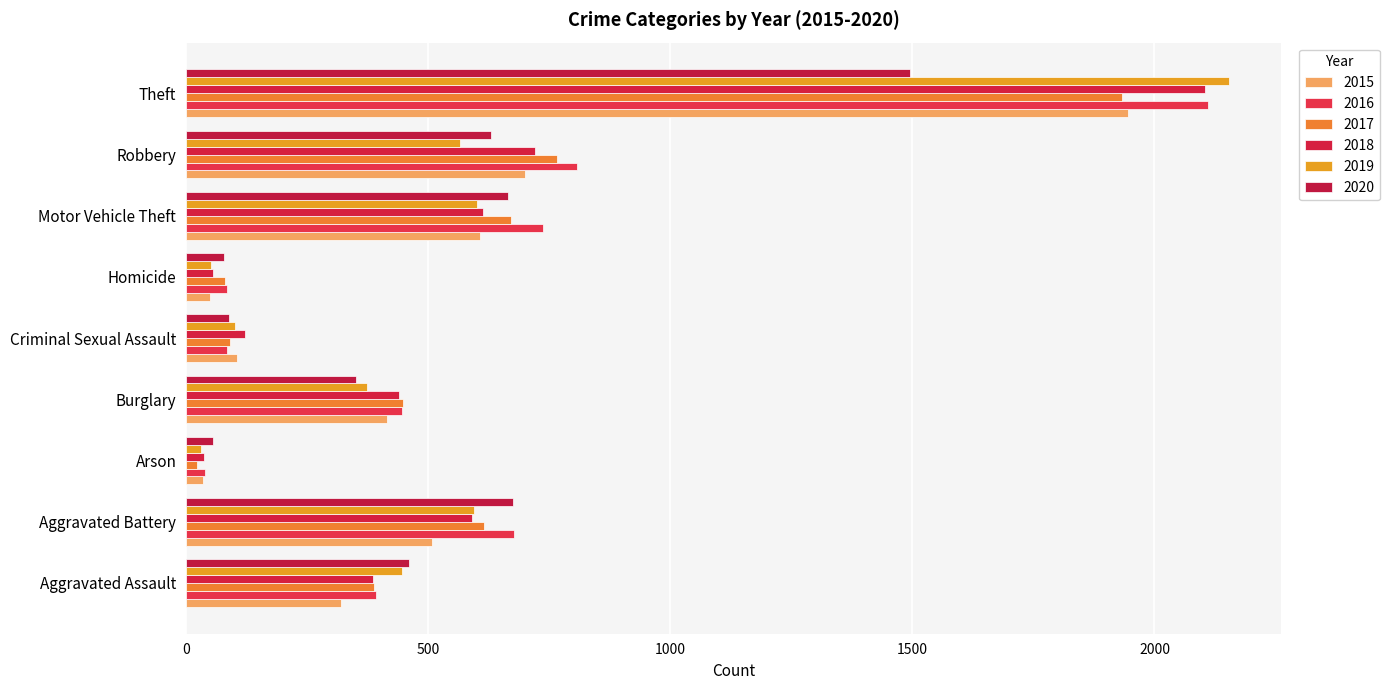

True or false: 2018 has a value of 18 at Arson.

False